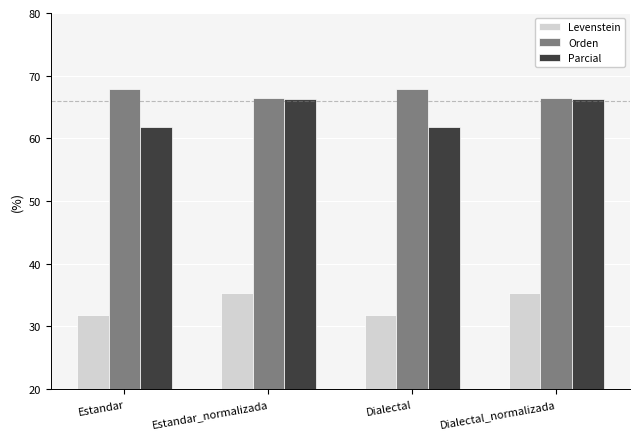

At how many categories does at least one series exceed 52?

4